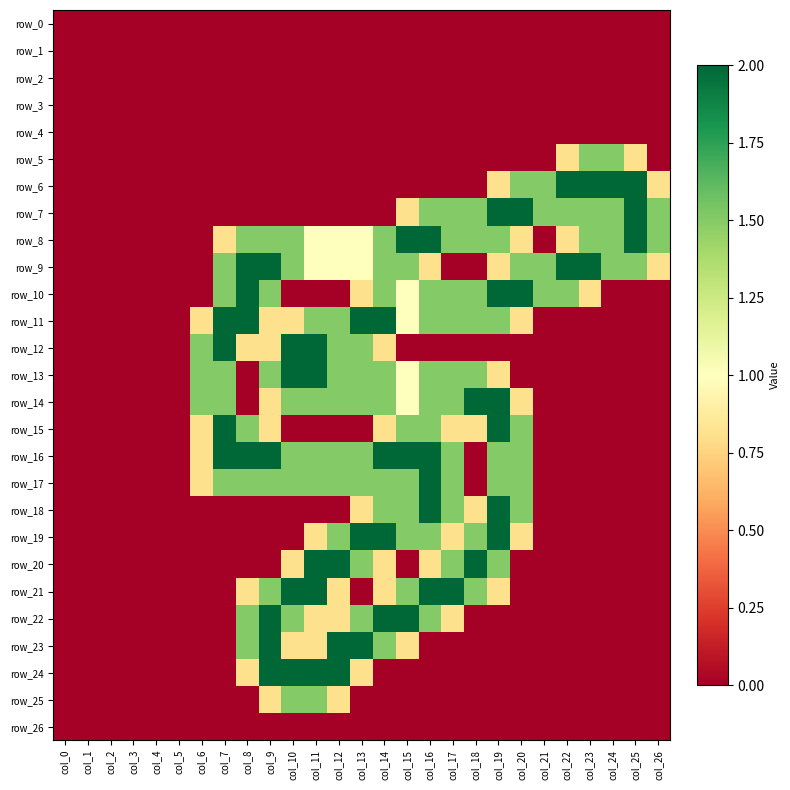

Which category has the highest value in the row_23 series?

col_9